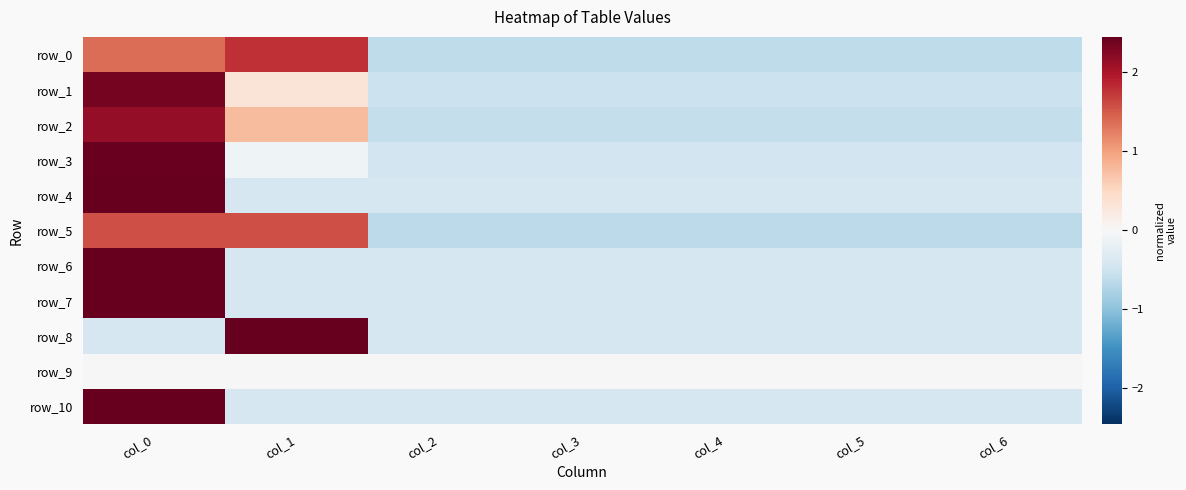

Where does the row_0 series first go above 0?

col_0